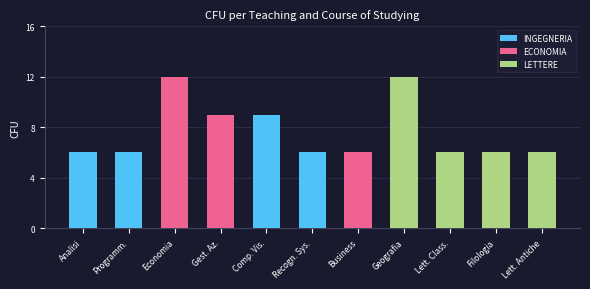

The value of INGEGNERIA at Business is 0. True or false?

True